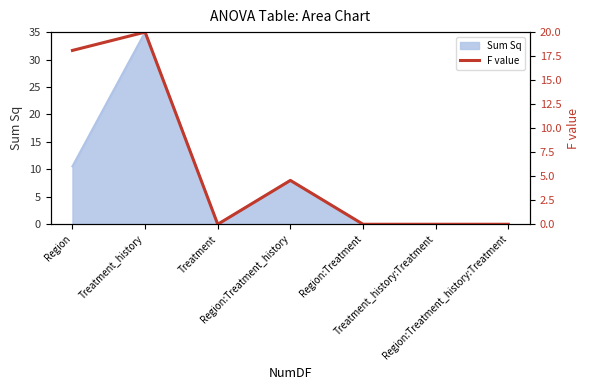

The chart shows a value of 20.0 at Treatment_history. True or false?

True